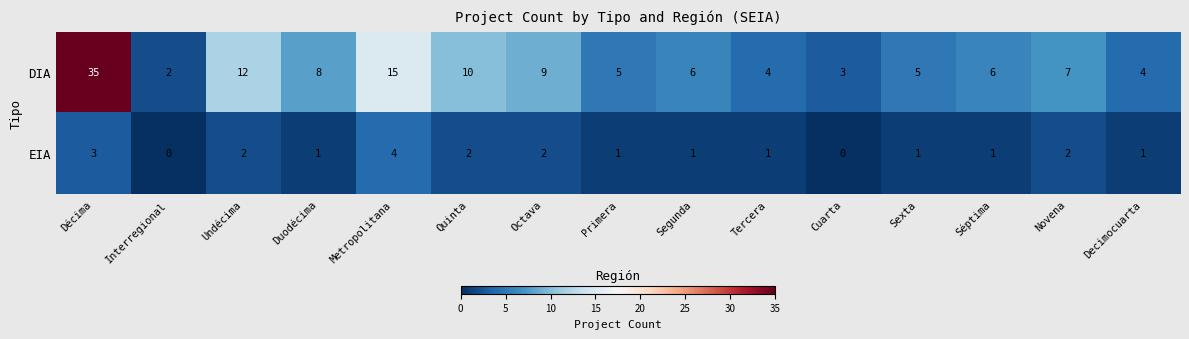

What is the approximate value of DIA at Duodécima, to the nearest 10?

10